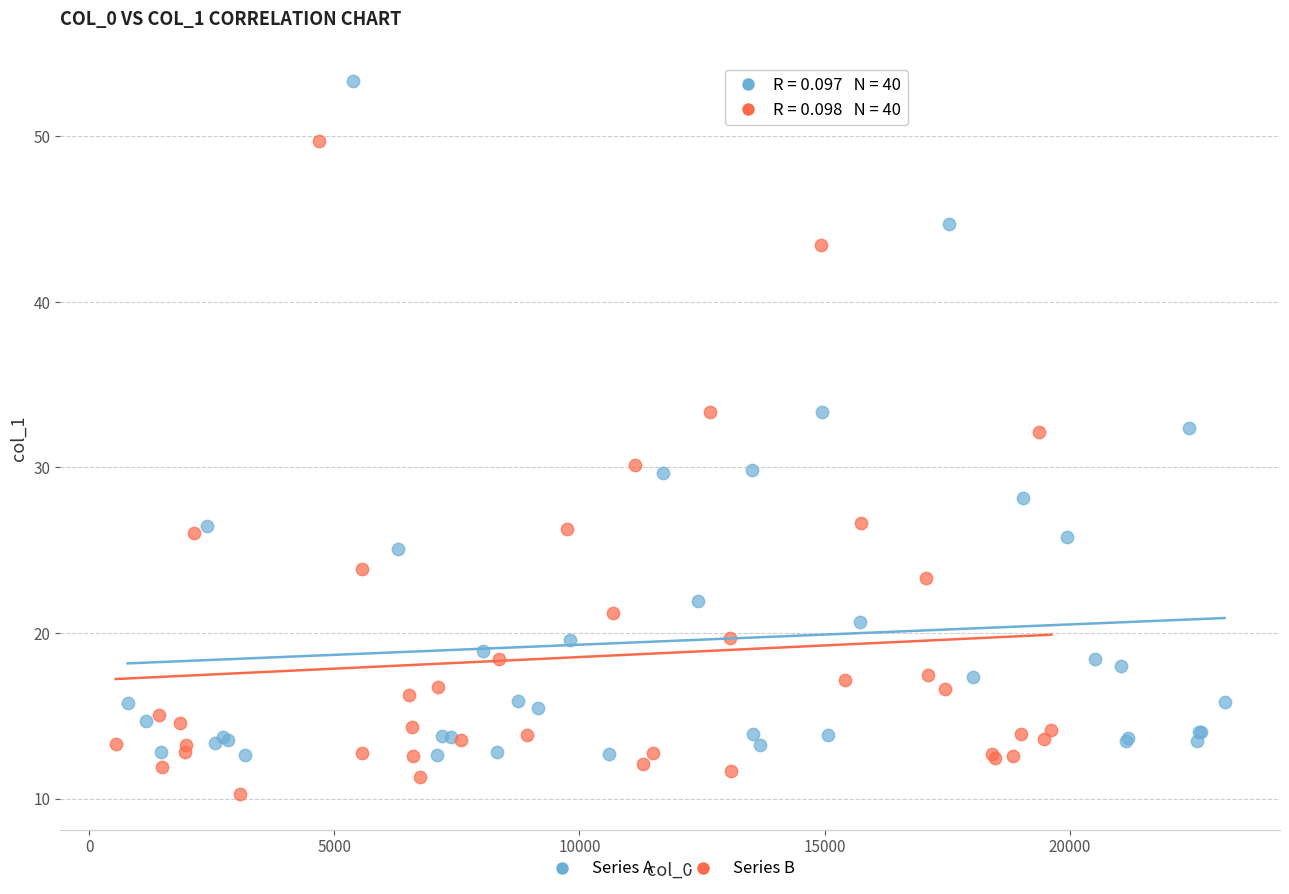

Which series reaches the minimum Y coordinate?

Series B